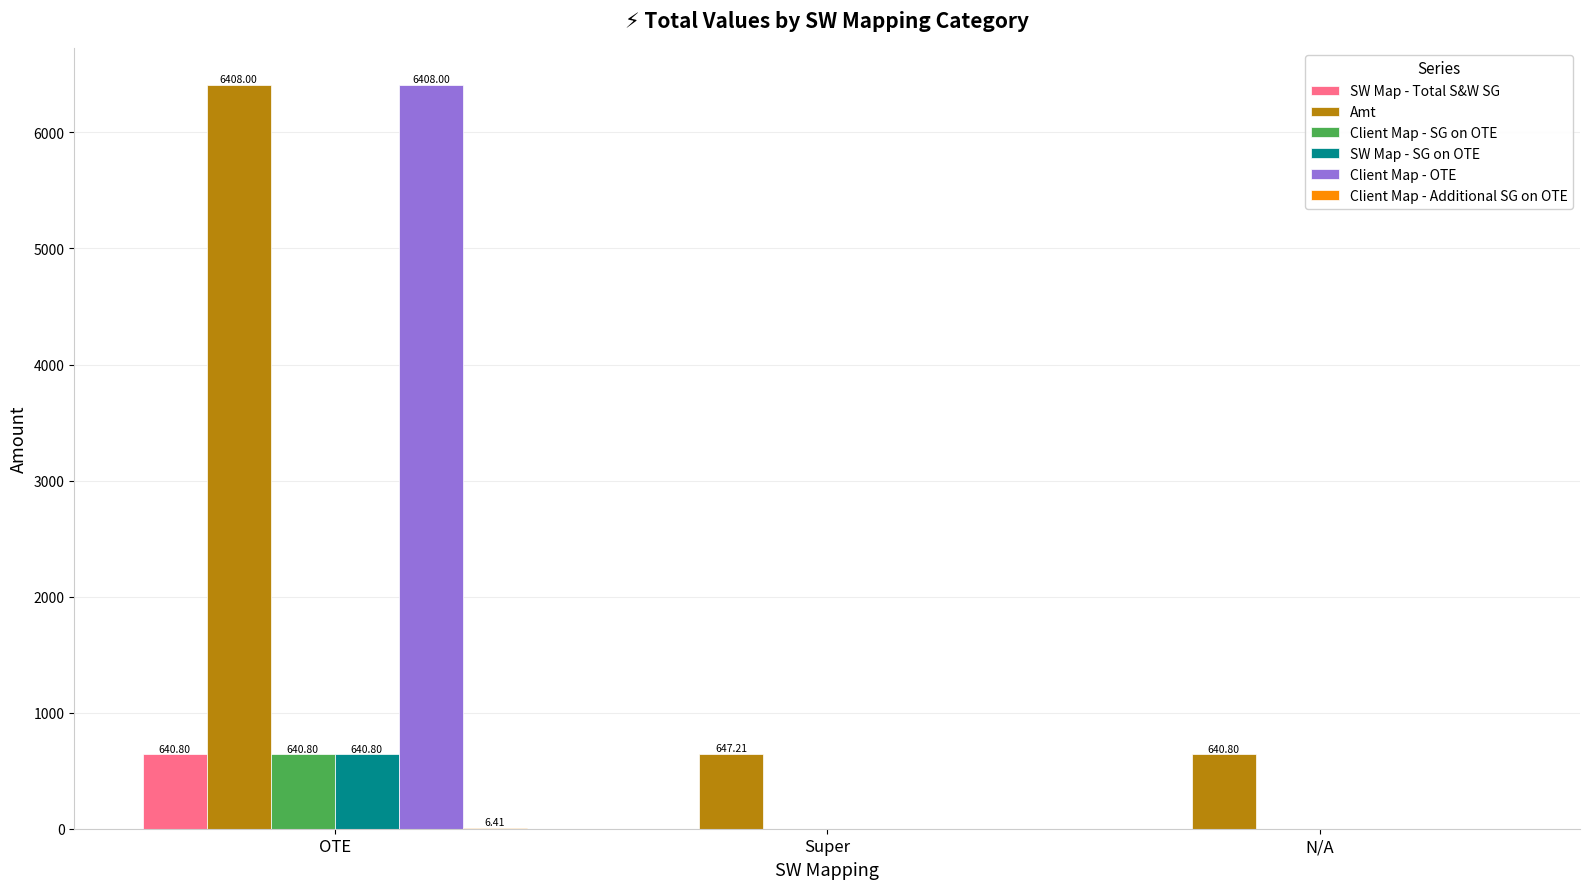

Is it true that Client Map - SG on OTE equals 1090.1 at OTE?

False